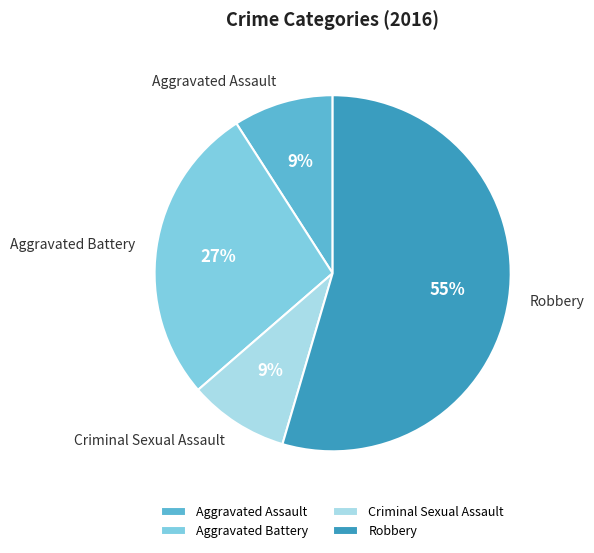

How many segments does this pie chart have?

4